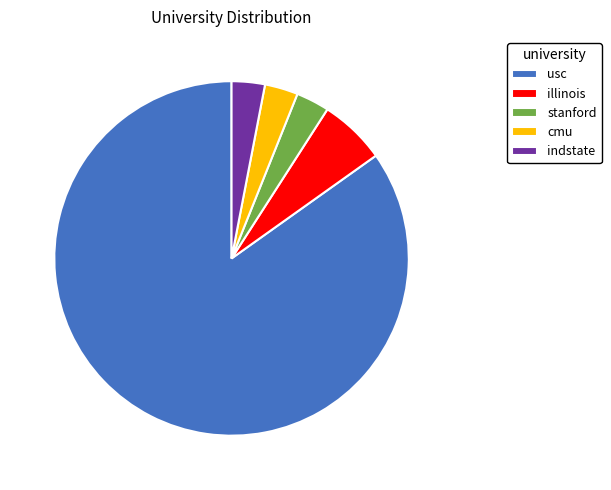

What is the majority slice?

usc